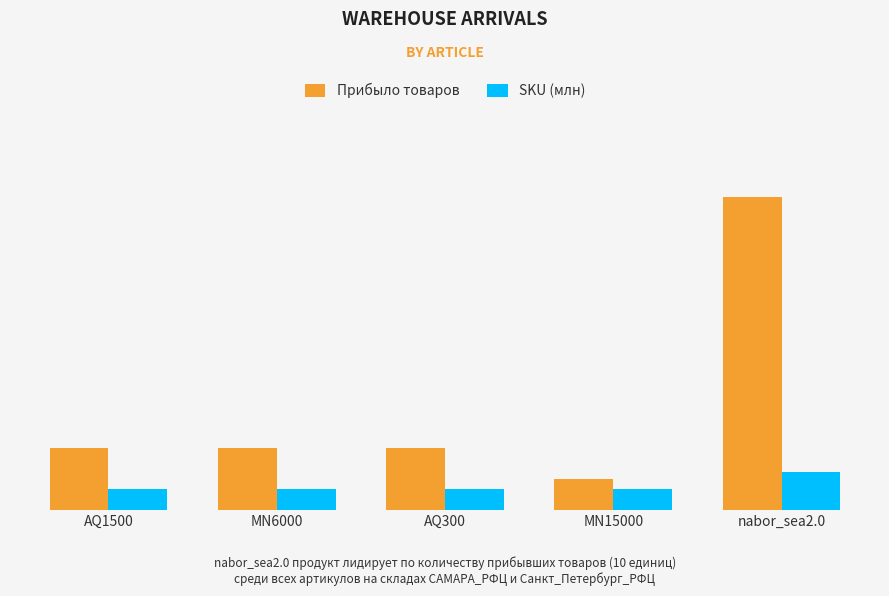

Are the bars horizontal?

No